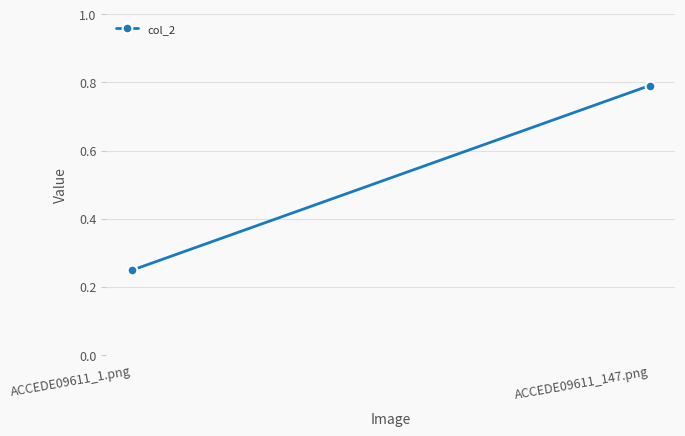

Is it true that the value at ACCEDE09611_147.png is 1.3?

False